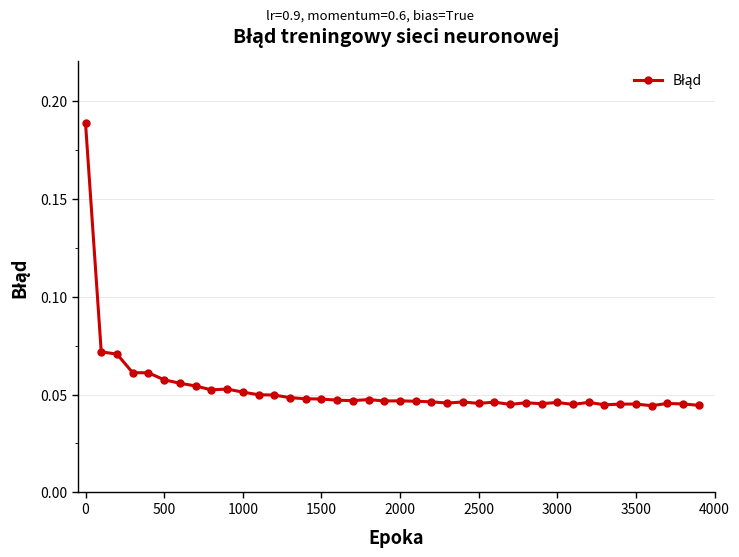

How many values are between 0 and 1?

40